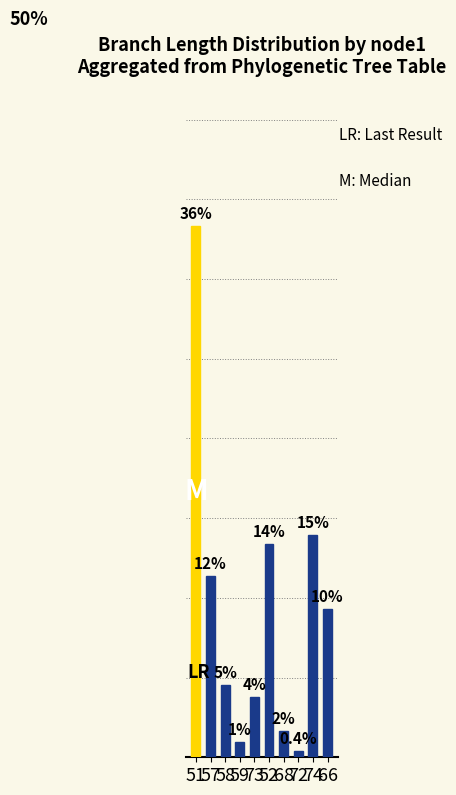

Which category has the lowest value across all series?

72